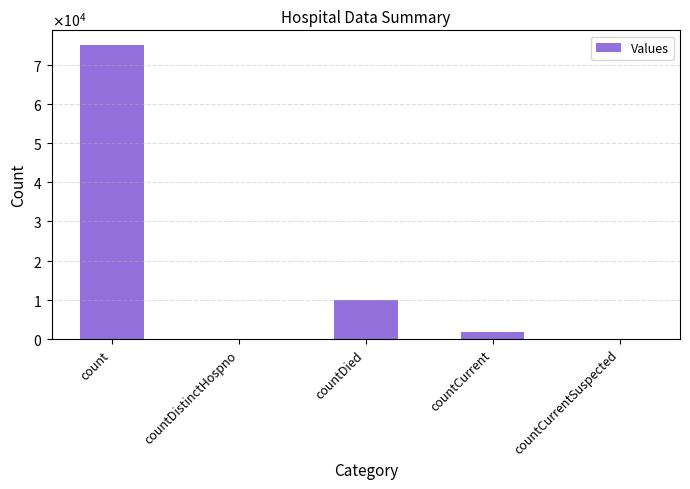

What is the sum of the values at countCurrent and count?

76676